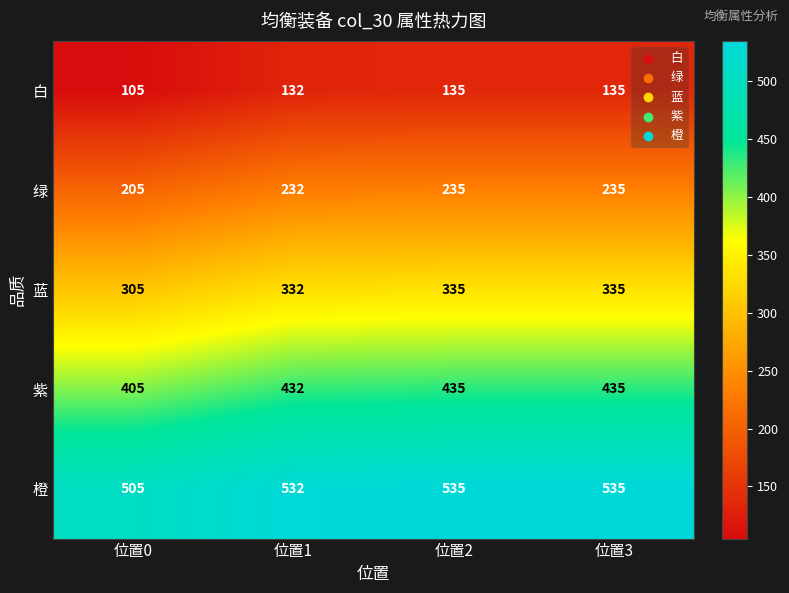

The 橙 series shows 535 at 位置2. True or false?

True